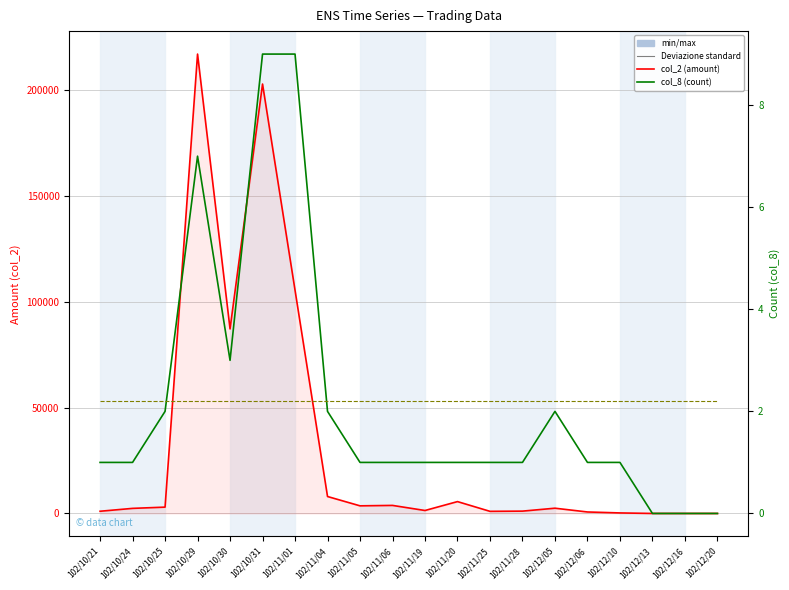

Reading left to right, transcribe all the data shown in this chart.

col_2 (amount): 1040.0	2400.0	2990.0	216860.0	87120.0	202720.0	105400.0	8000.0	3600.0	3800.0	1400.0	5600.0	1000.0	1100.0	2480.0	700.0	250.0	0.0	0.0	0.0
col_8 (count): 1.0	1.0	2.0	7.0	3.0	9.0	9.0	2.0	1.0	1.0	1.0	1.0	1.0	1.0	2.0	1.0	1.0	0.0	0.0	0.0
mean count: 2.2	2.2	2.2	2.2	2.2	2.2	2.2	2.2	2.2	2.2	2.2	2.2	2.2	2.2	2.2	2.2	2.2	2.2	2.2	2.2